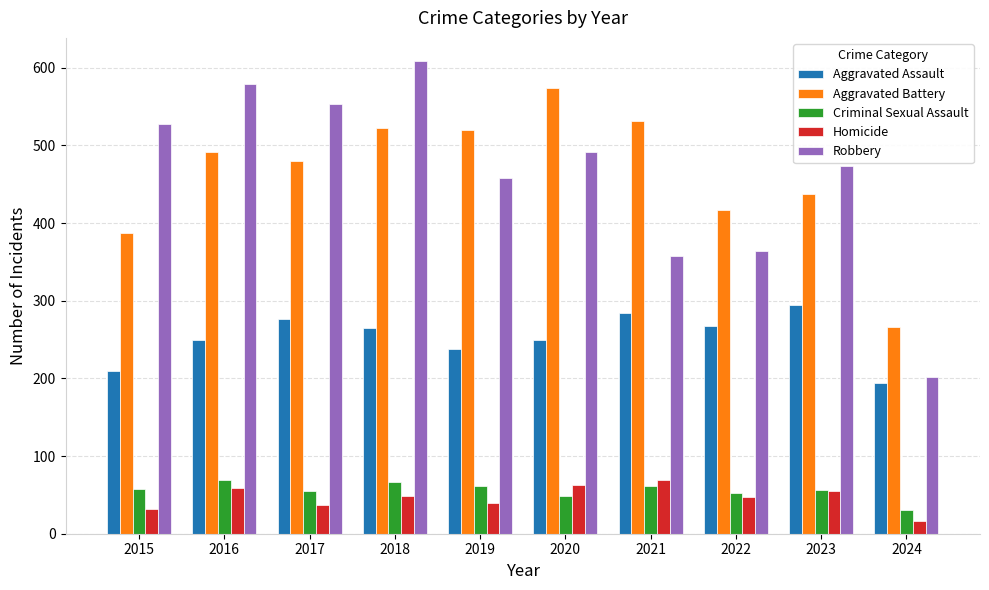

What is the value of the Robbery bar at the 10th from the left?

202